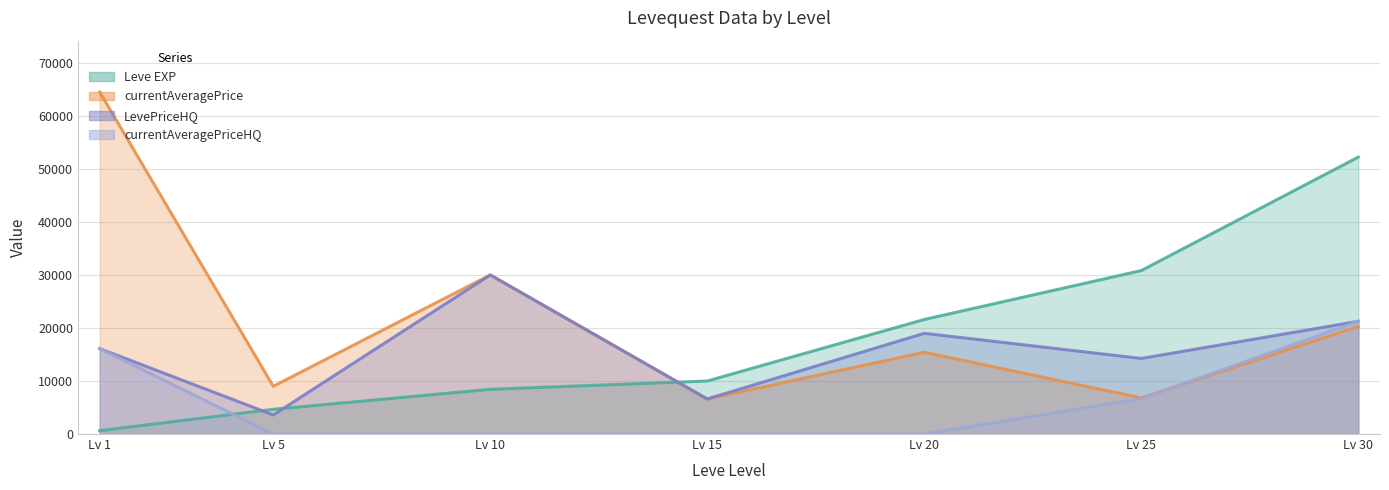

Reading right to left, transcribe all the data shown in this chart.

Leve EXP: 52220	30820	21600	10000	8430	4660	630
currentAveragePrice: 20298	6817	15422	6610	29996	9001	64498
LevePriceHQ: 21250	14249	18989	6610	29996	3598	16109
currentAveragePriceHQ: 21250	6670	0	0	0	0	16109